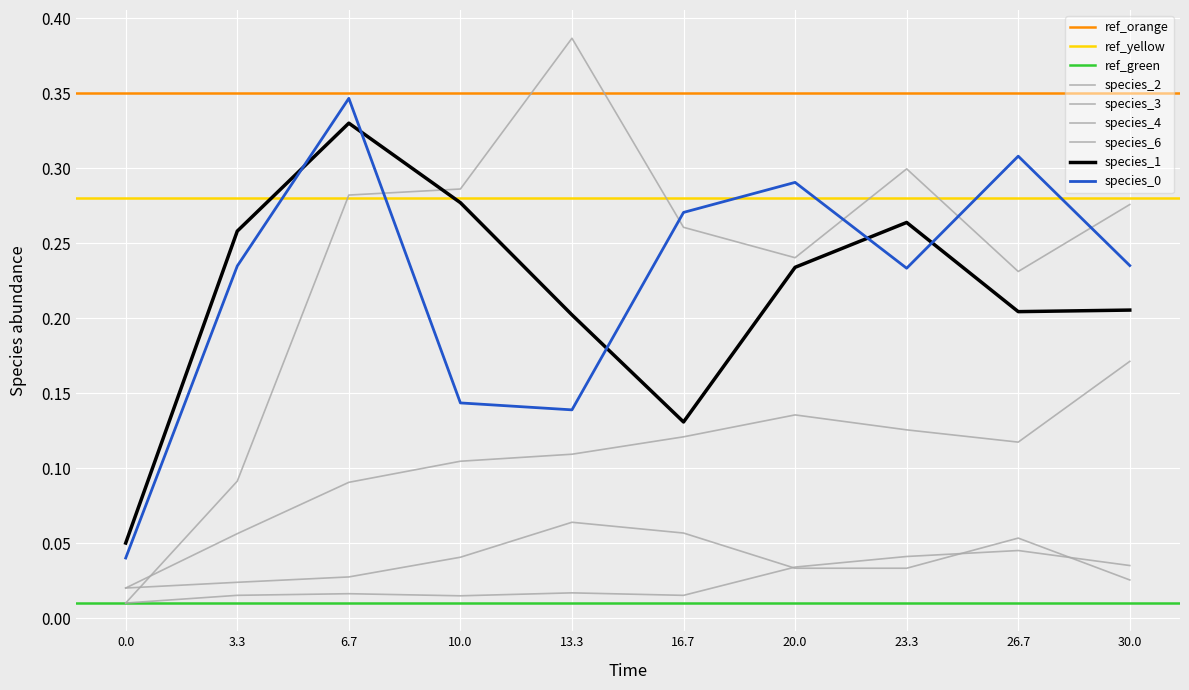

True or false: species_2 and species_6 intersect in this chart.

False